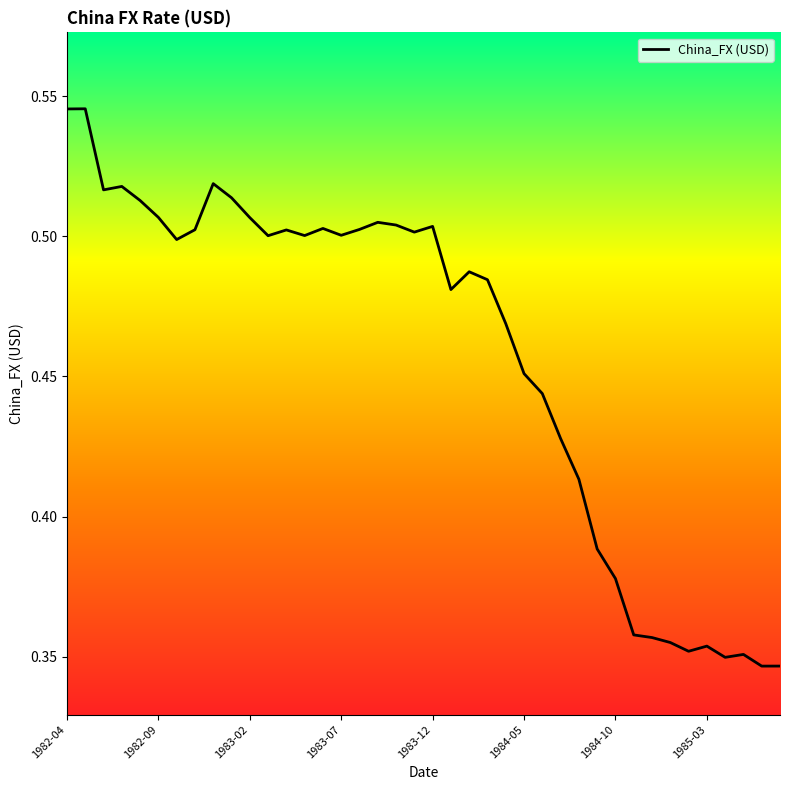

What is the minimum value shown in the chart?

0.3